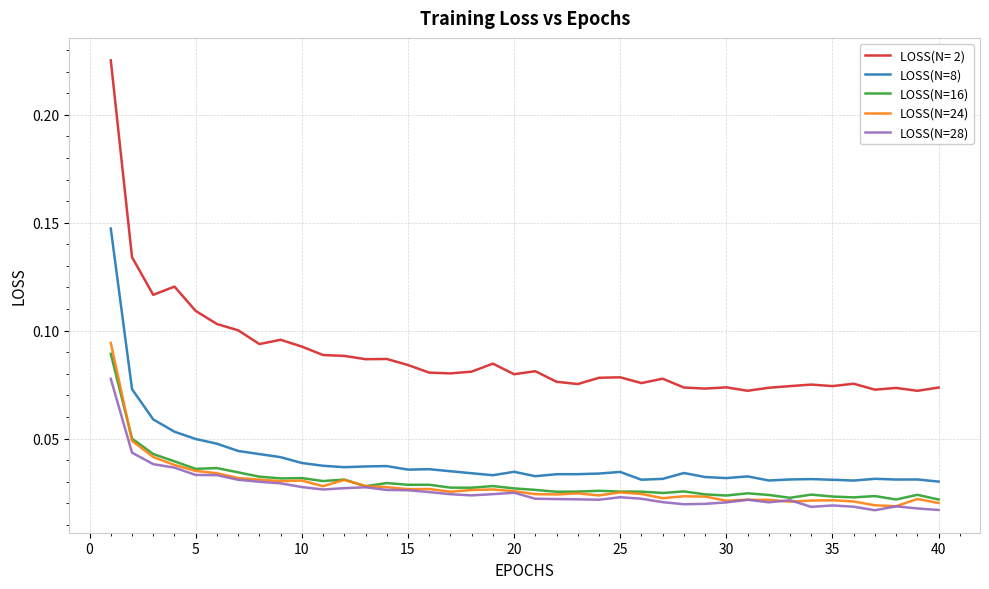

List the series in order of their peak value, lowest first.

LOSS(N=28), LOSS(N=16), LOSS(N=24), LOSS(N=8), LOSS(N= 2)